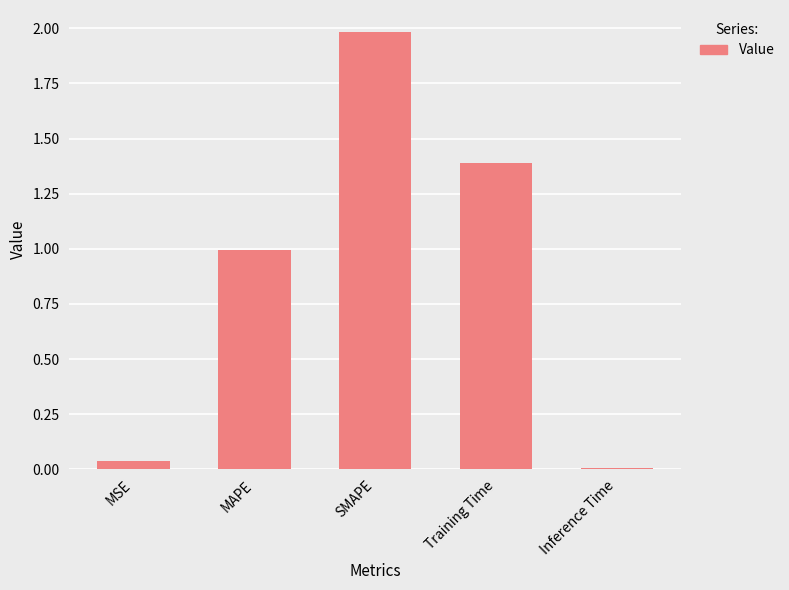

Which label corresponds to the largest value in the chart?

SMAPE